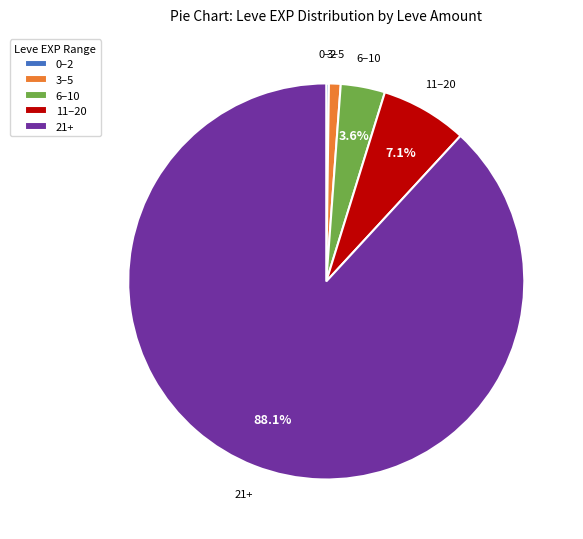

Which category has the biggest portion of the pie?

21+